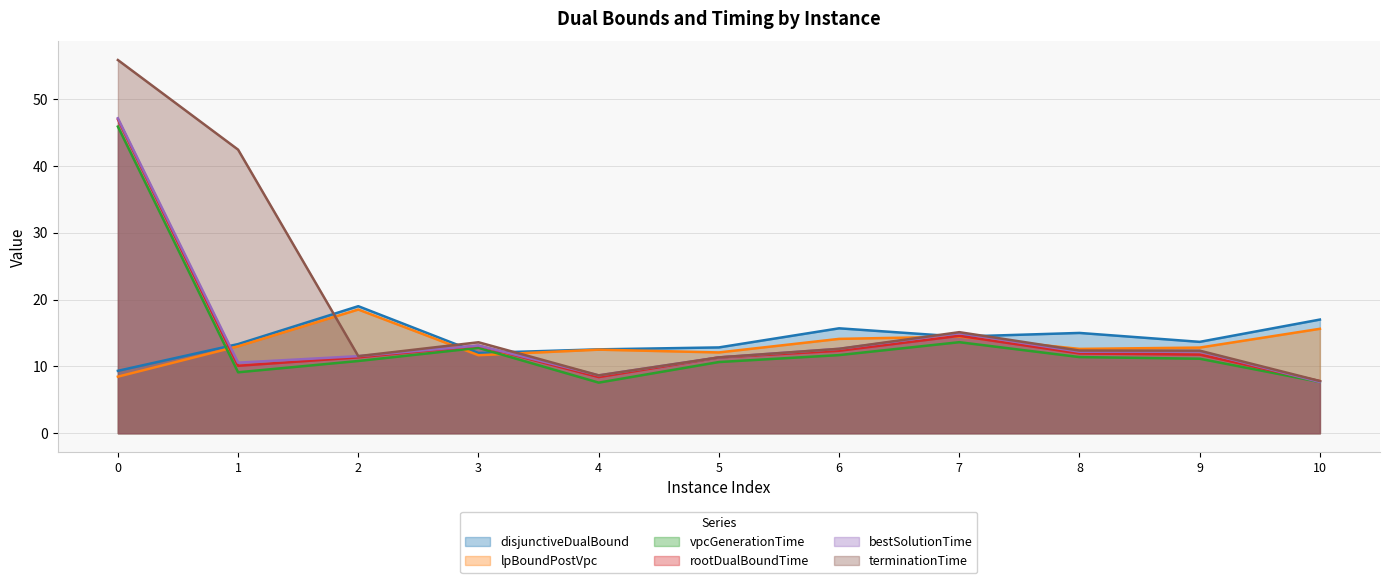

What is the difference between the highest and lowest values at 9?

2.5